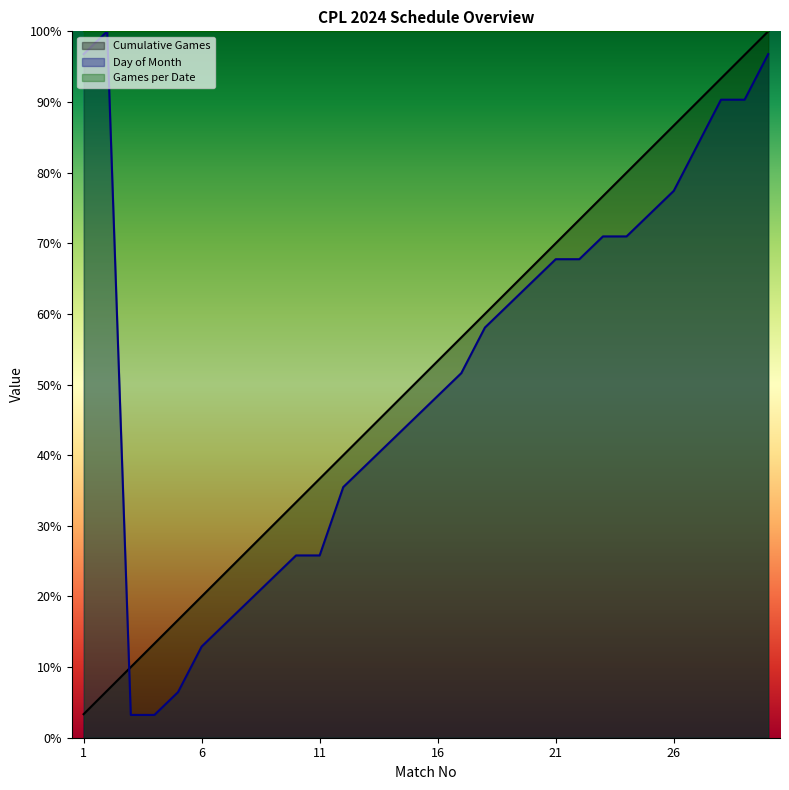

What is the sum of the Day of Month values at 10 and 14?

67.7